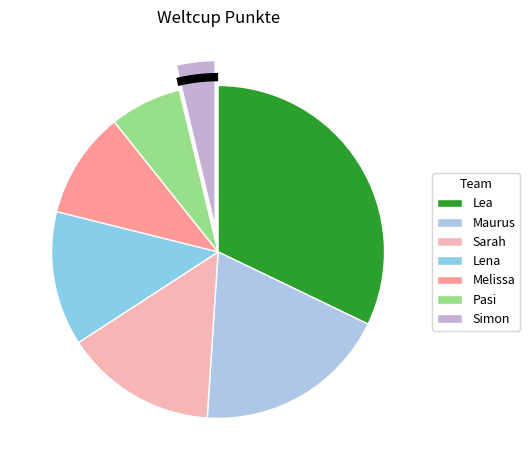

Is it true that Lena is 13% of the pie?

True